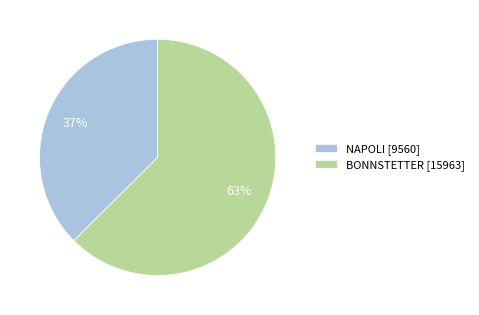

Is the sum of BONNSTETTER and NAPOLI greater than half?

Yes